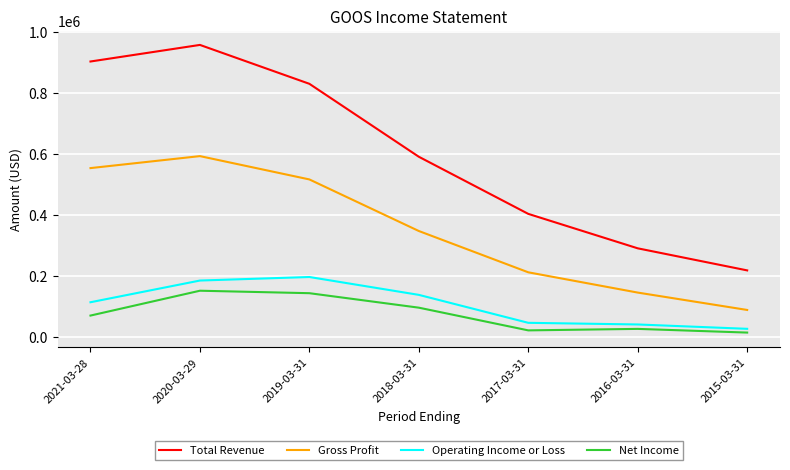

True or false: Total Revenue and Gross Profit intersect in this chart.

False